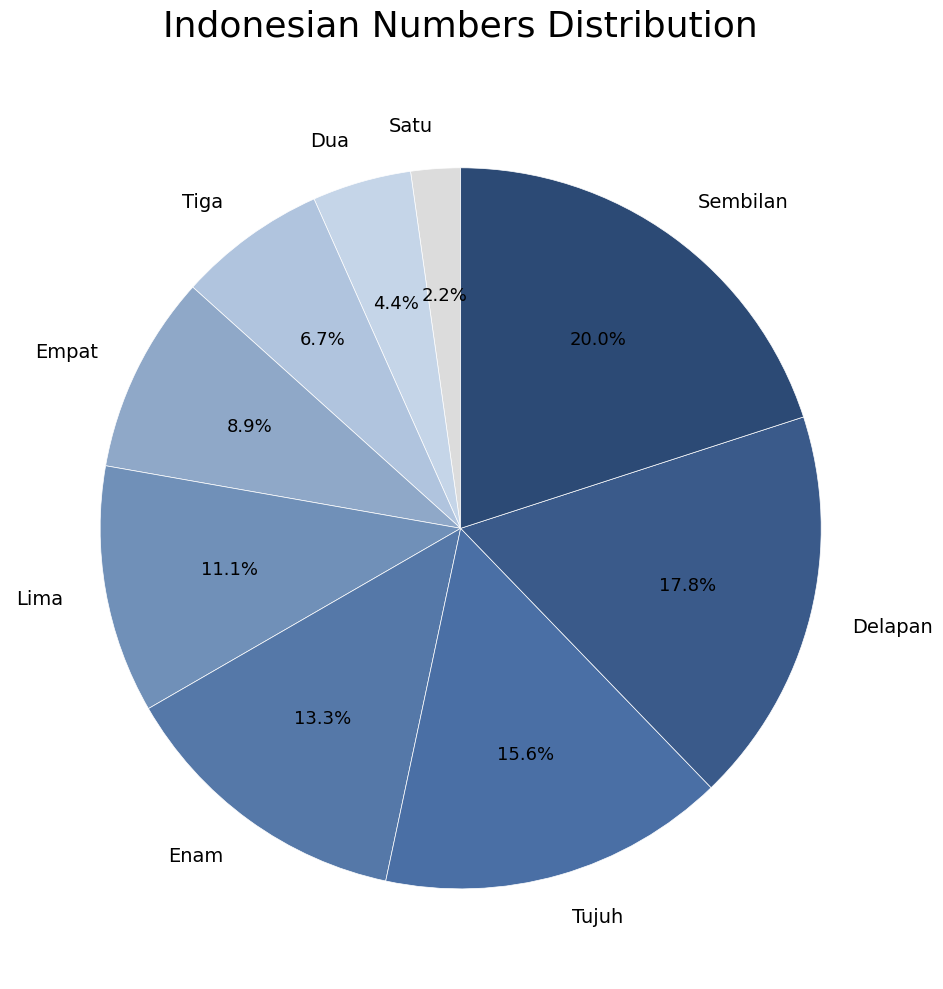

Do Delapan and Empat together represent more than half of the pie?

No